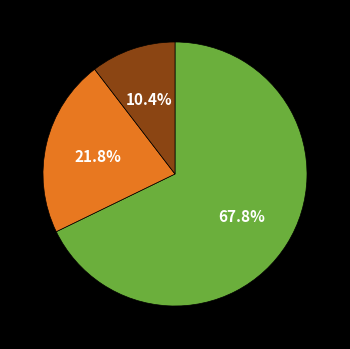

Is there a majority slice in this chart?

Yes